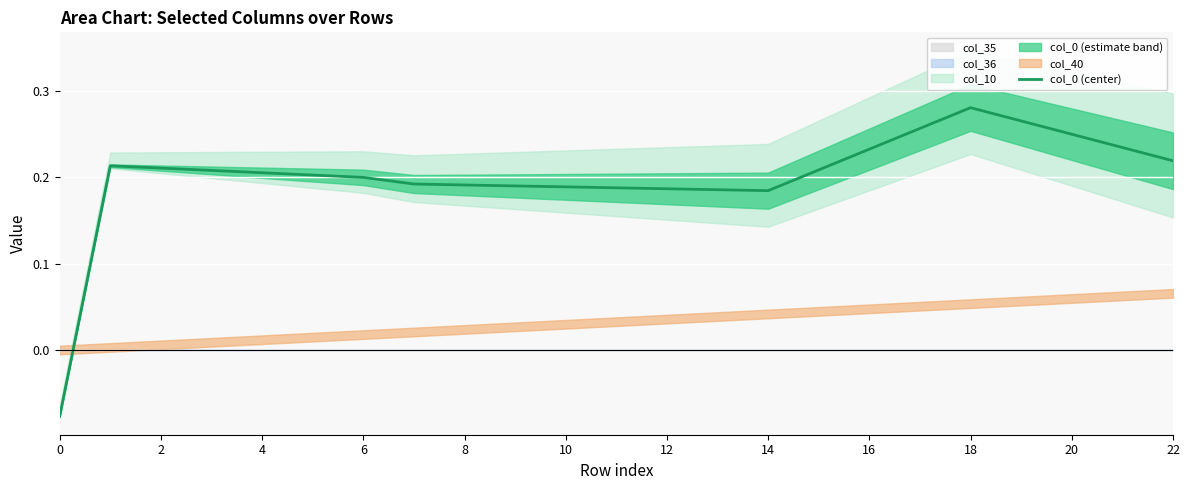

What is the average value?

0.2